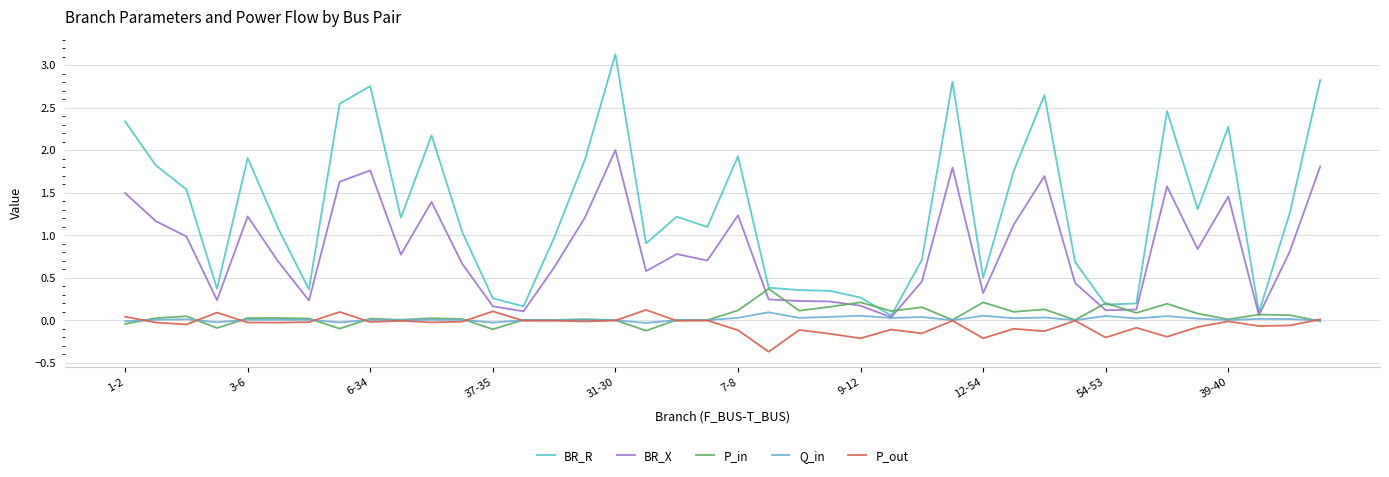

Which series has the largest range (max minus min)?

BR_R